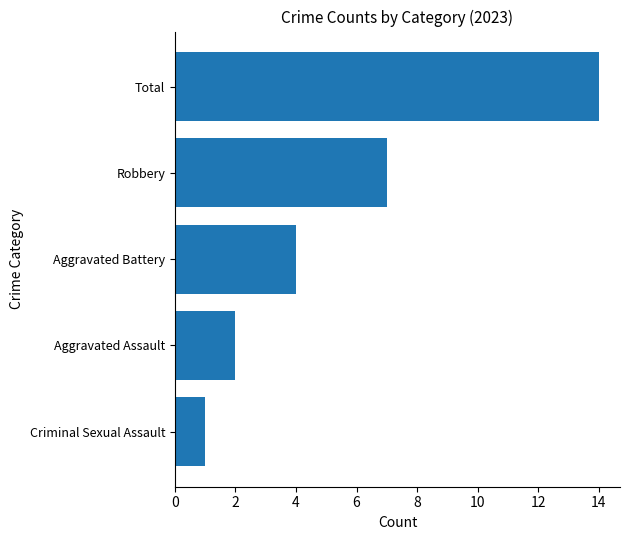

Reading top to bottom, list all the values displayed in this chart.

Total=14	Robbery=7	Aggravated Battery=4	Aggravated Assault=2	Criminal Sexual Assault=1